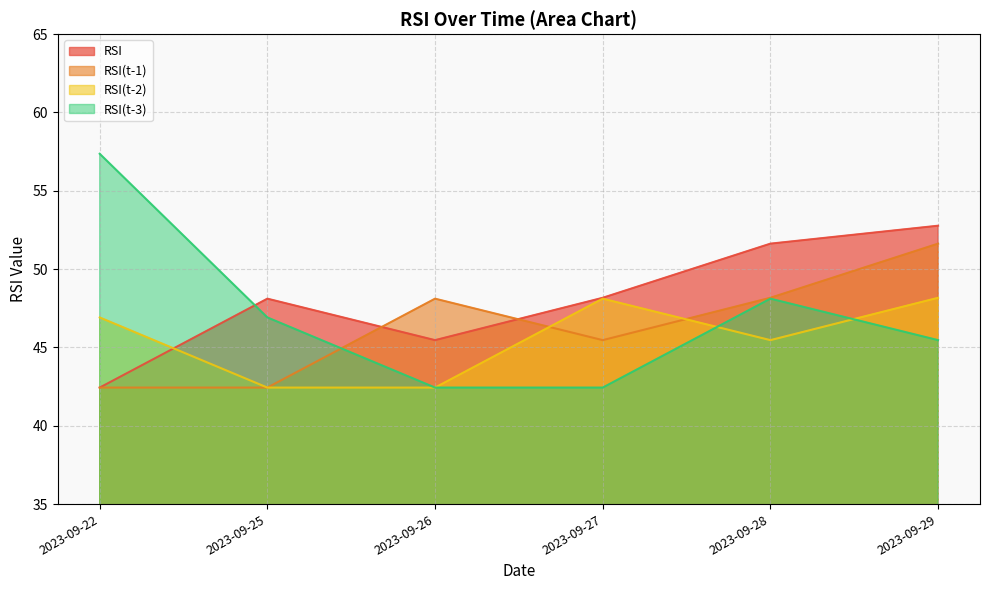

Does the chart have visible grid lines?

Yes